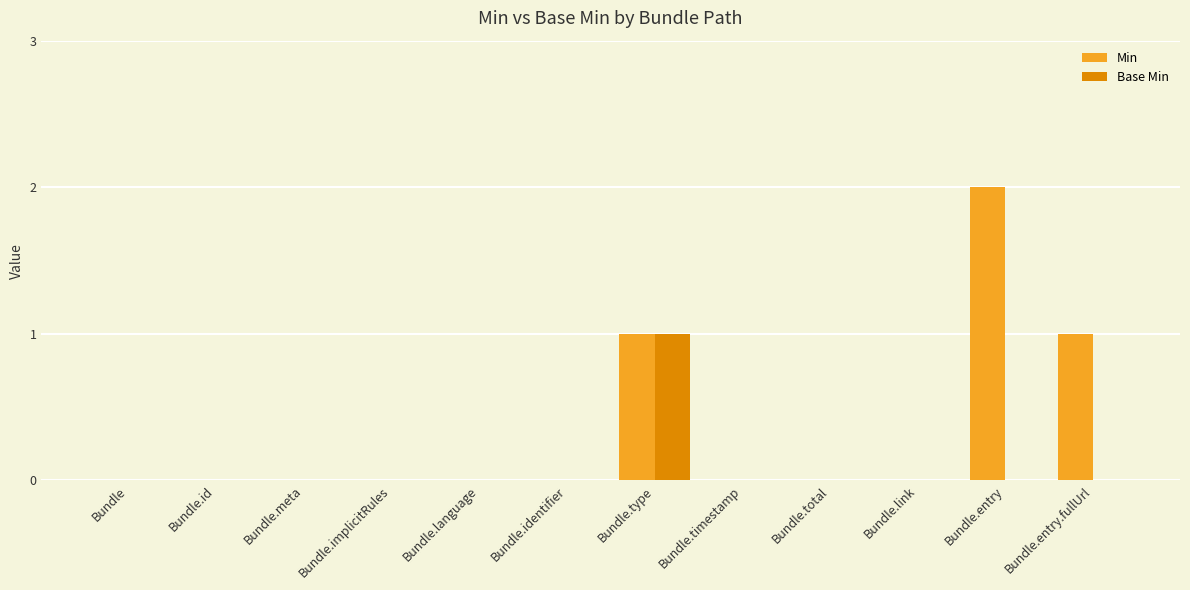

What is the sum of all Min values?

4